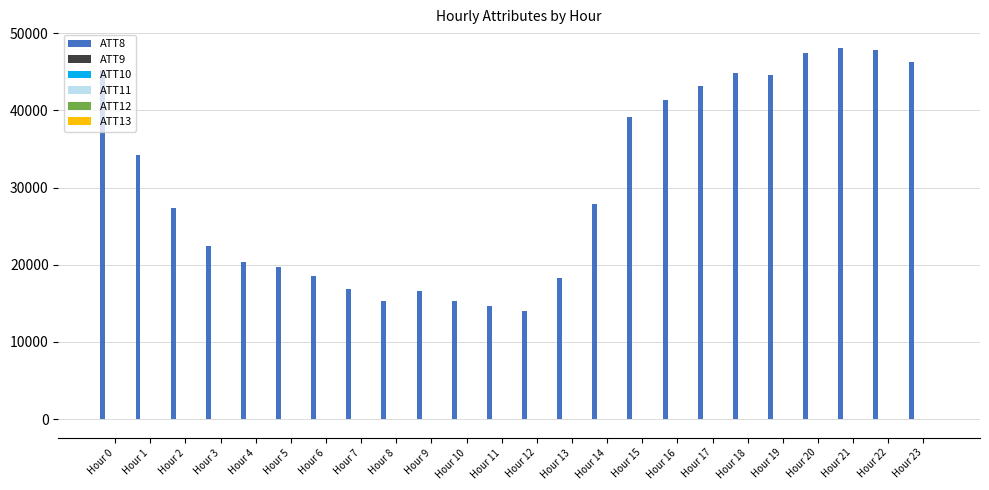

The value of ATT8 at Hour 11 is 4753.0. True or false?

False